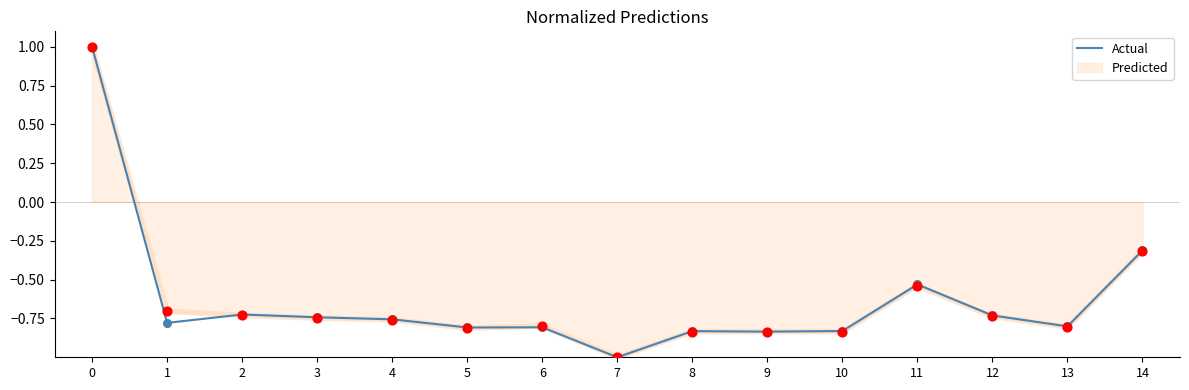

Between 5 and 14, which series saw the biggest shift?

Predicted